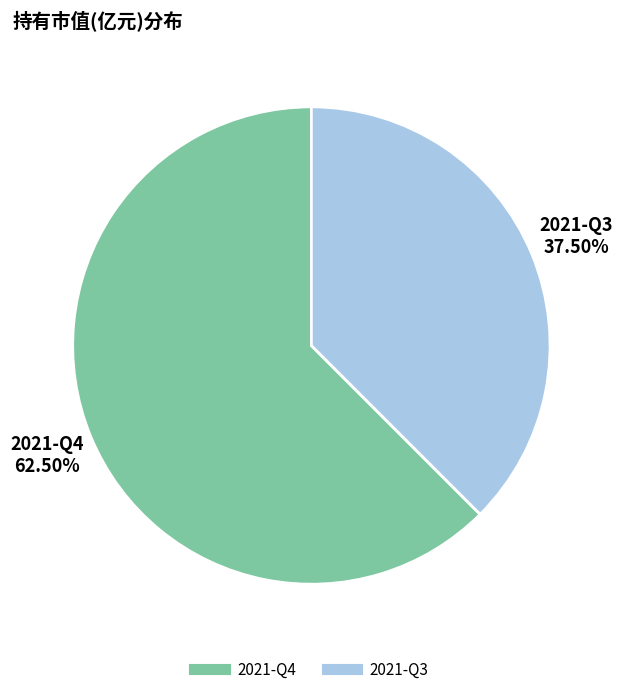

Rank the categories by value from lowest to highest.

2021-Q3, 2021-Q4